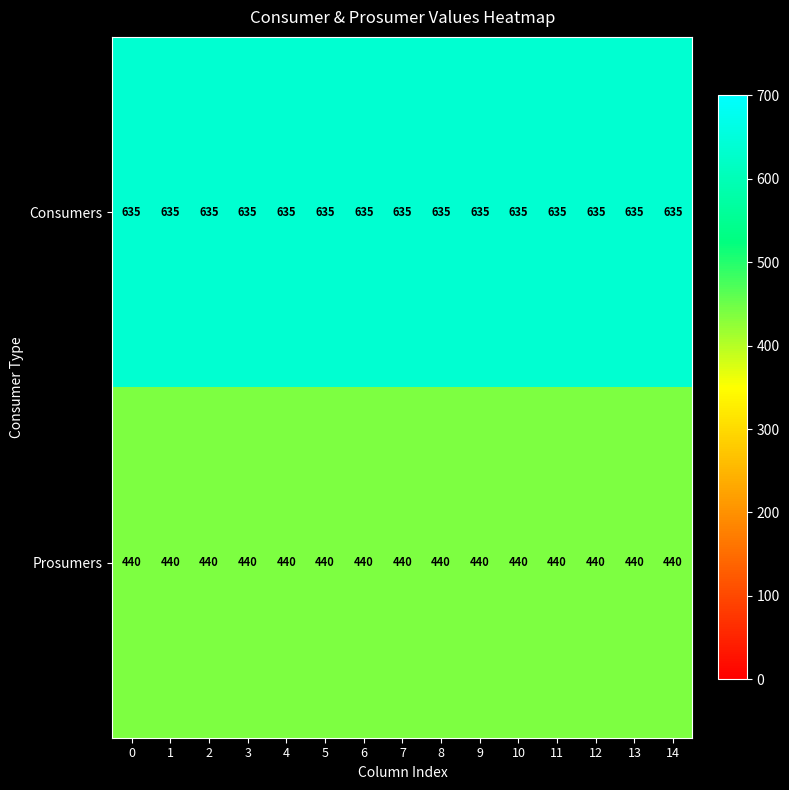

What is the highest value of the Prosumers series?

440